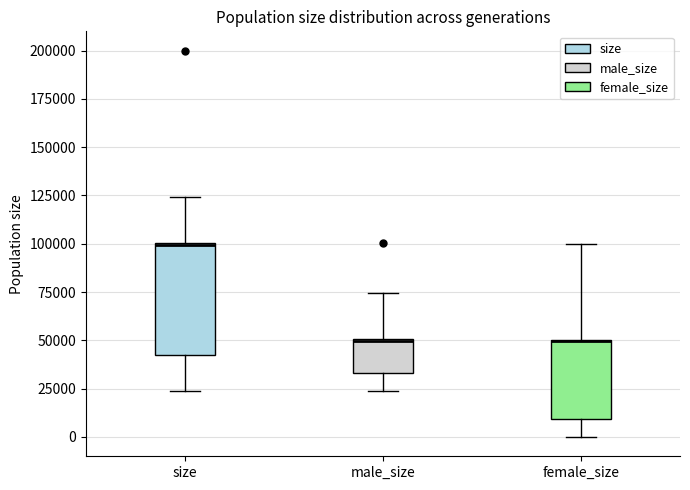

Comparing the boxes themselves (not the whiskers), which one is the tallest?

size